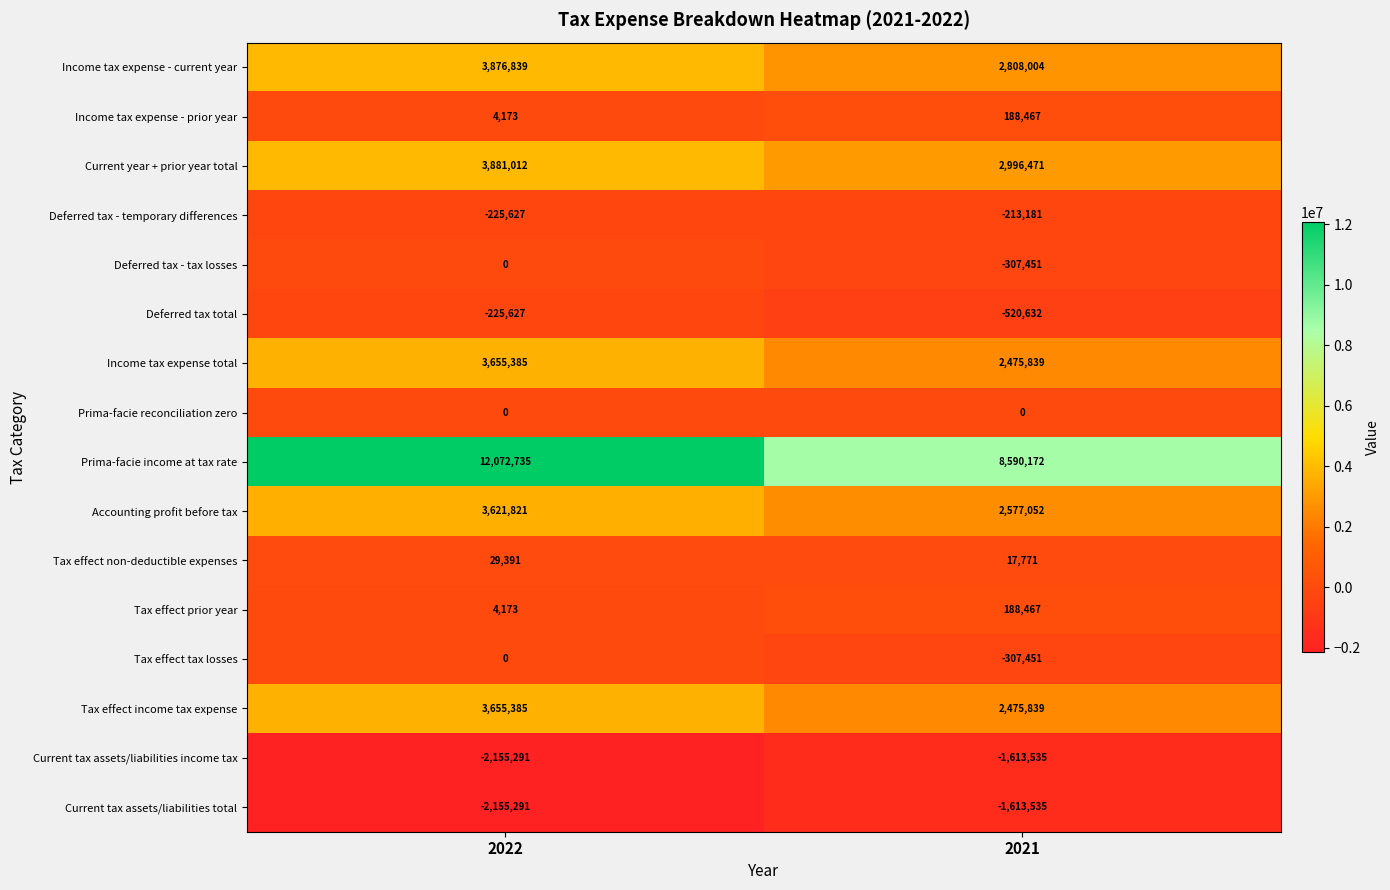

Between 2022 and 2021, which series saw the biggest shift?

Prima-facie income at tax rate